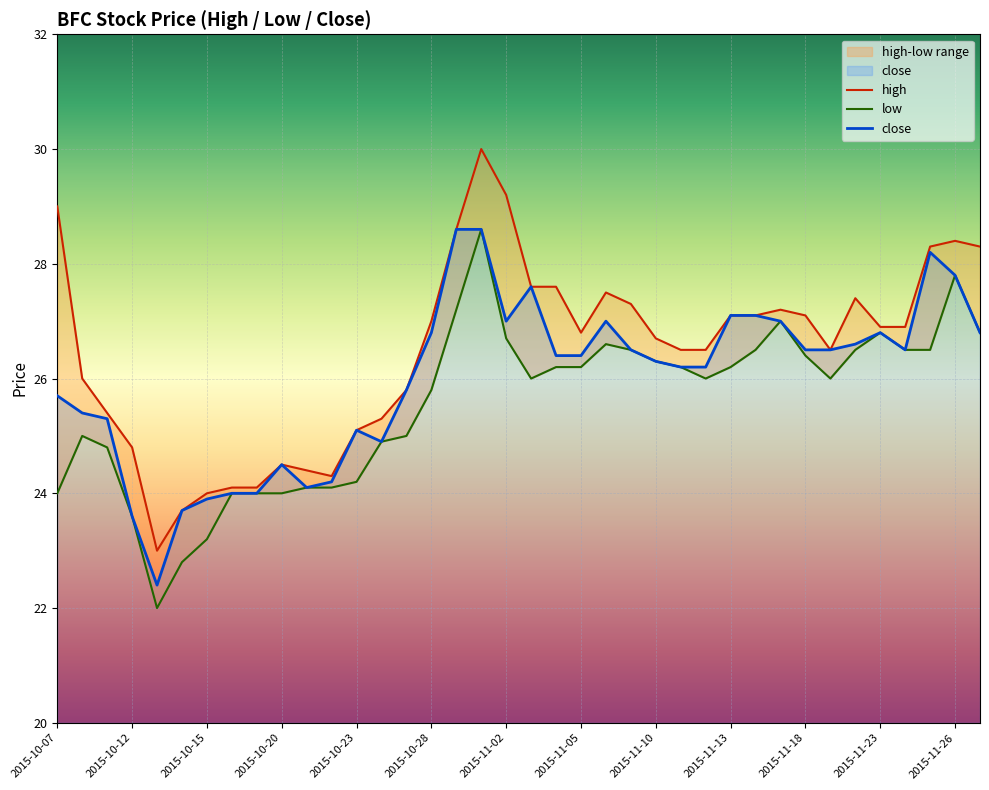

Reading left to right, what are all the values shown in this chart?

high: 29.0	26.0	25.4	24.8	23.0	23.7	24.0	24.1	24.1	24.5	24.4	24.3	25.1	25.3	25.8	27.0	28.6	30.0	29.2	27.6	27.6	26.8	27.5	27.3	26.7	26.5	26.5	27.1	27.1	27.2	27.1	26.5	27.4	26.9	26.9	28.3	28.4	28.3
low: 24.0	25.0	24.8	23.6	22.0	22.8	23.2	24.0	24.0	24.0	24.1	24.1	24.2	24.9	25.0	25.8	27.2	28.6	26.7	26.0	26.2	26.2	26.6	26.5	26.3	26.2	26.0	26.2	26.5	27.0	26.4	26.0	26.5	26.8	26.5	26.5	27.8	26.8
close: 25.7	25.4	25.3	23.6	22.4	23.7	23.9	24.0	24.0	24.5	24.1	24.2	25.1	24.9	25.8	26.8	28.6	28.6	27.0	27.6	26.4	26.4	27.0	26.5	26.3	26.2	26.2	27.1	27.1	27.0	26.5	26.5	26.6	26.8	26.5	28.2	27.8	26.8